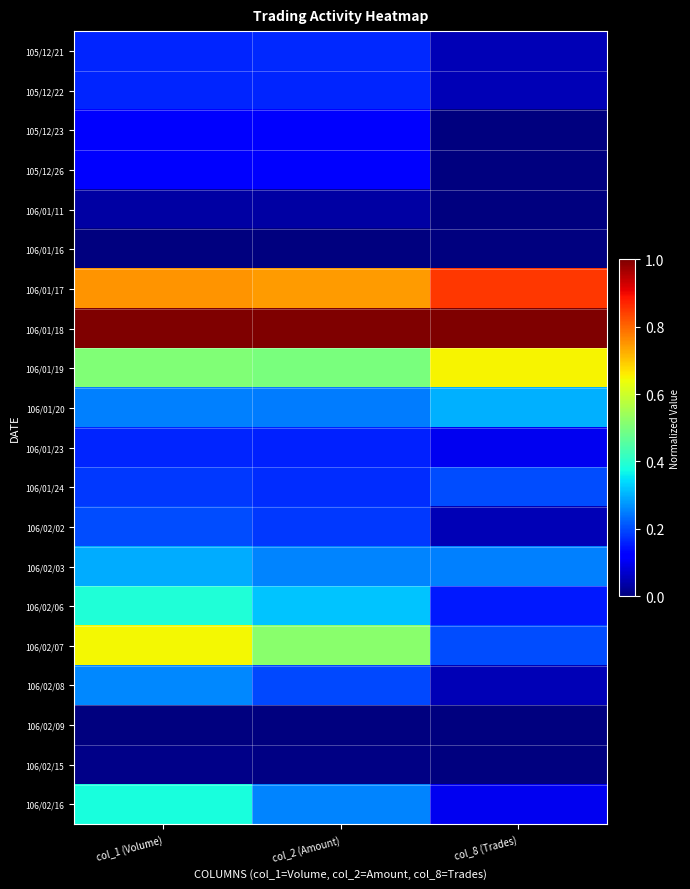

Which series changed the most between col_2 (Amount) and col_8 (Trades)?

106/02/07